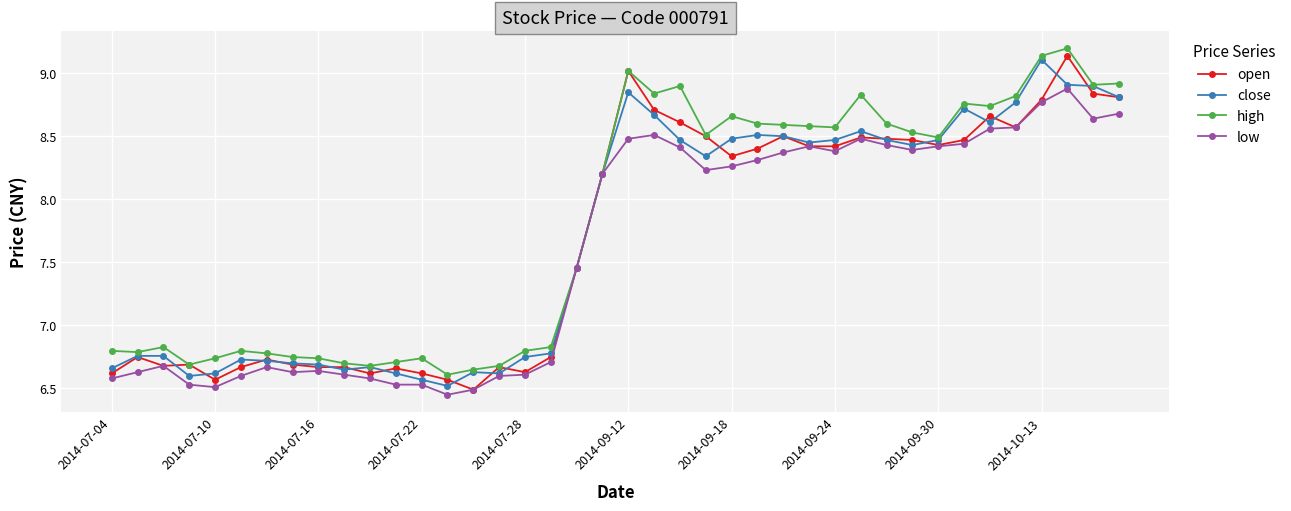

At how many categories does at least one series exceed 8?

21